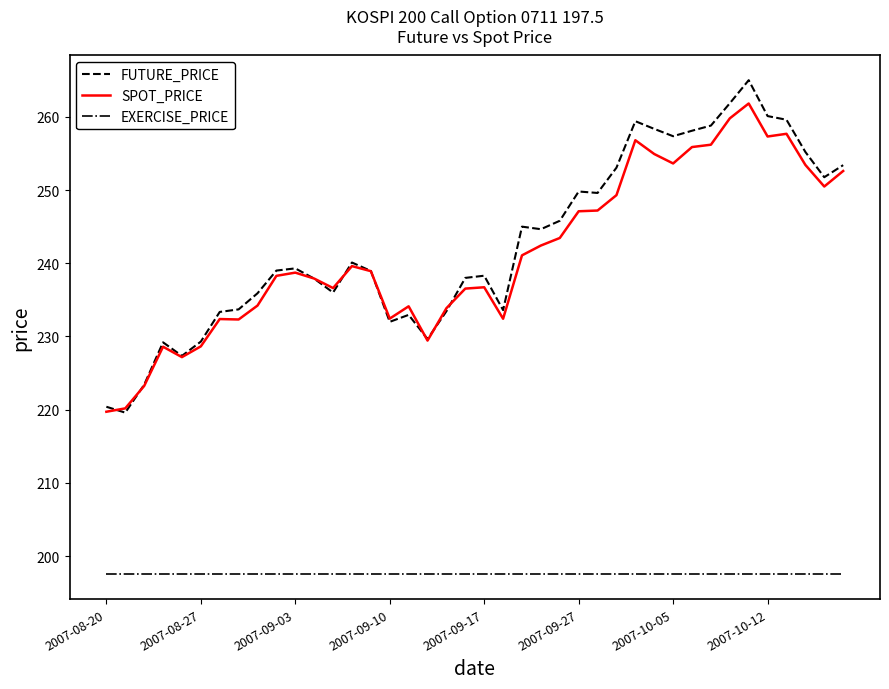

True or false: SPOT_PRICE and EXERCISE_PRICE intersect in this chart.

False